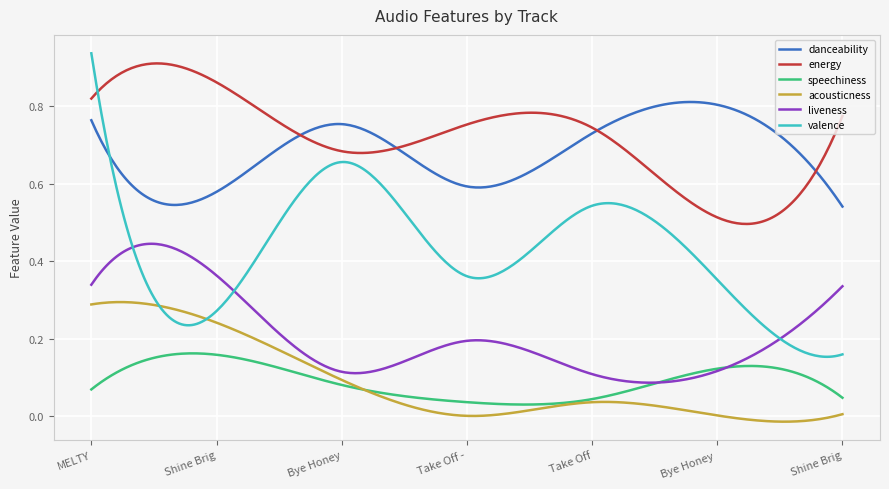

Which series has the largest range (max minus min)?

valence